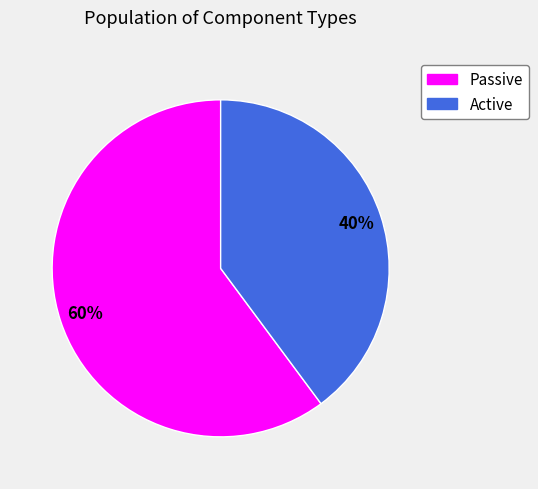

Is there any slice that represents more than half of the pie?

Yes